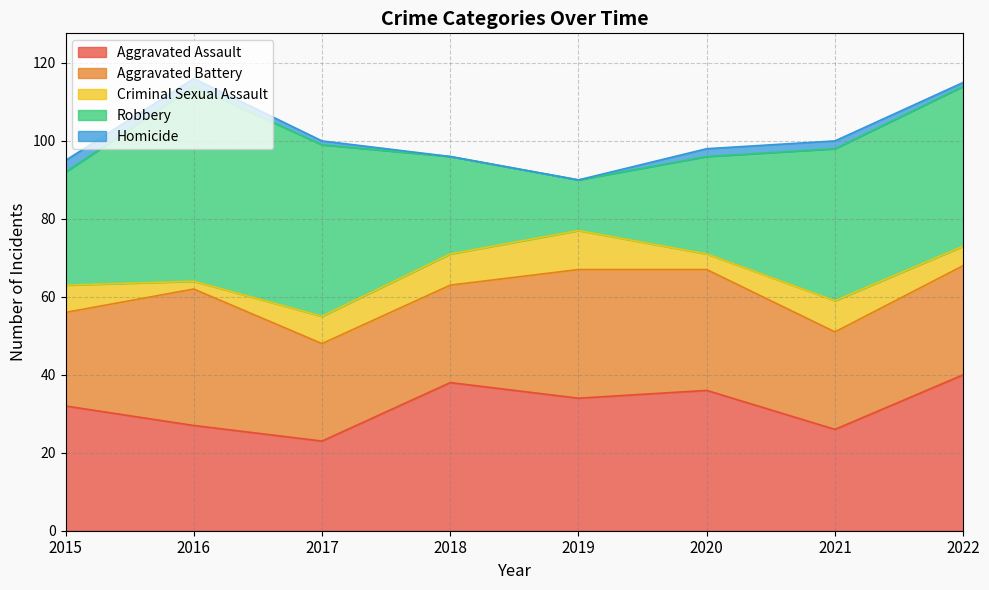

Which series has the largest total across all categories?

Robbery